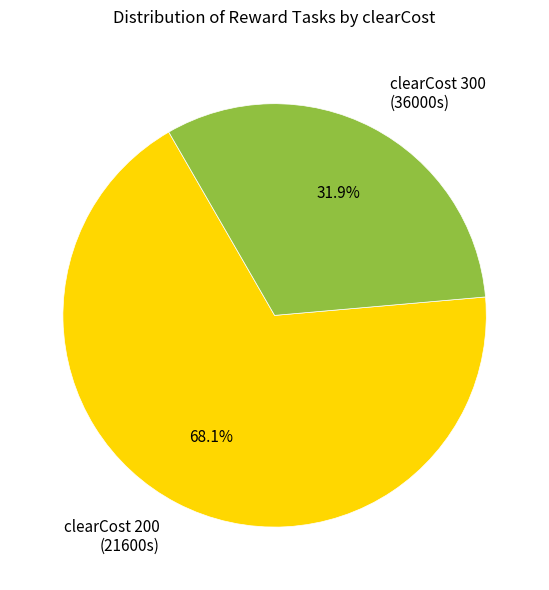

Which has a higher value, clearCost 200 (21600s) or clearCost 300 (36000s)?

clearCost 200 (21600s)